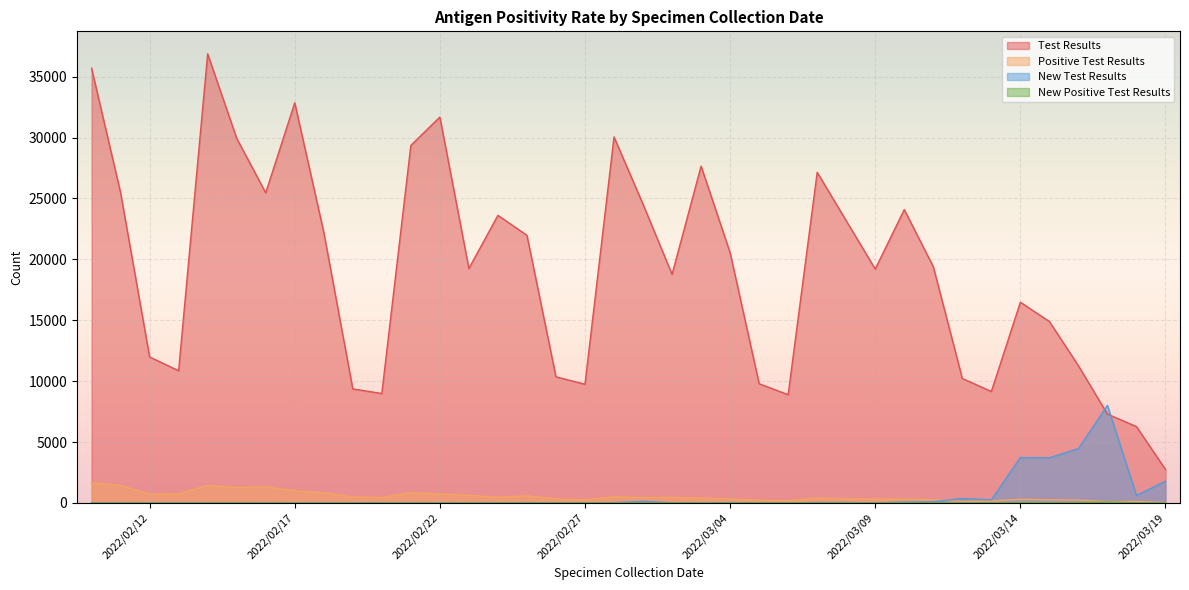

Reading left to right, list all the values displayed in this chart.

Test Results: 2022/03/19=2748	2022/03/18=6266	2022/03/17=7294	2022/03/16=11262	2022/03/15=14895	2022/03/14=16478	2022/03/13=9150	2022/03/12=10218	2022/03/11=19397	2022/03/10=24084	2022/03/09=19201	2022/03/08=23168	2022/03/07=27145	2022/03/06=8885	2022/03/05=9787	2022/03/04=20541	2022/03/03=27650	2022/03/02=18766	2022/03/01=24522	2022/02/28=30046	2022/02/27=9743	2022/02/26=10353	2022/02/25=21972	2022/02/24=23610	2022/02/23=19245	2022/02/22=31680	2022/02/21=29348	2022/02/20=8984	2022/02/19=9362	2022/02/18=22227	2022/02/17=32848	2022/02/16=25455	2022/02/15=29940	2022/02/14=36873	2022/02/13=10856	2022/02/12=11983	2022/02/11=25466	2022/02/10=35693
Positive Test Results: 2022/03/19=30	2022/03/18=119	2022/03/17=106	2022/03/16=235	2022/03/15=262	2022/03/14=303	2022/03/13=157	2022/03/12=119	2022/03/11=262	2022/03/10=323	2022/03/09=323	2022/03/08=335	2022/03/07=394	2022/03/06=179	2022/03/05=221	2022/03/04=336	2022/03/03=395	2022/03/02=457	2022/03/01=440	2022/02/28=497	2022/02/27=260	2022/02/26=328	2022/02/25=590	2022/02/24=463	2022/02/23=620	2022/02/22=740	2022/02/21=835	2022/02/20=457	2022/02/19=488	2022/02/18=835	2022/02/17=985	2022/02/16=1334	2022/02/15=1258	2022/02/14=1434	2022/02/13=737	2022/02/12=715	2022/02/11=1443	2022/02/10=1638
New Test Results: 2022/03/19=1782	2022/03/18=614	2022/03/17=8009	2022/03/16=4457	2022/03/15=3709	2022/03/14=3729	2022/03/13=259	2022/03/12=364	2022/03/11=96	2022/03/10=78	2022/03/09=5	2022/03/08=35	2022/03/07=34	2022/03/06=2	2022/03/05=2	2022/03/04=27	2022/03/03=16	2022/03/02=17	2022/03/01=132	2022/02/28=26	2022/02/27=6	2022/02/26=3	2022/02/25=22	2022/02/24=4	2022/02/23=8	2022/02/22=19	2022/02/21=7	2022/02/20=6	2022/02/19=6	2022/02/18=6	2022/02/17=12	2022/02/16=5	2022/02/15=12	2022/02/14=7	2022/02/13=2	2022/02/12=11	2022/02/11=5	2022/02/10=6
New Positive Test Results: 2022/03/19=16	2022/03/18=7	2022/03/17=79	2022/03/16=23	2022/03/15=14	2022/03/14=14	2022/03/13=2	2022/03/12=0	2022/03/11=2	2022/03/10=2	2022/03/09=0	2022/03/08=0	2022/03/07=0	2022/03/06=0	2022/03/05=0	2022/03/04=0	2022/03/03=0	2022/03/02=0	2022/03/01=3	2022/02/28=0	2022/02/27=0	2022/02/26=0	2022/02/25=0	2022/02/24=0	2022/02/23=1	2022/02/22=0	2022/02/21=0	2022/02/20=0	2022/02/19=0	2022/02/18=1	2022/02/17=0	2022/02/16=0	2022/02/15=0	2022/02/14=0	2022/02/13=1	2022/02/12=0	2022/02/11=0	2022/02/10=0